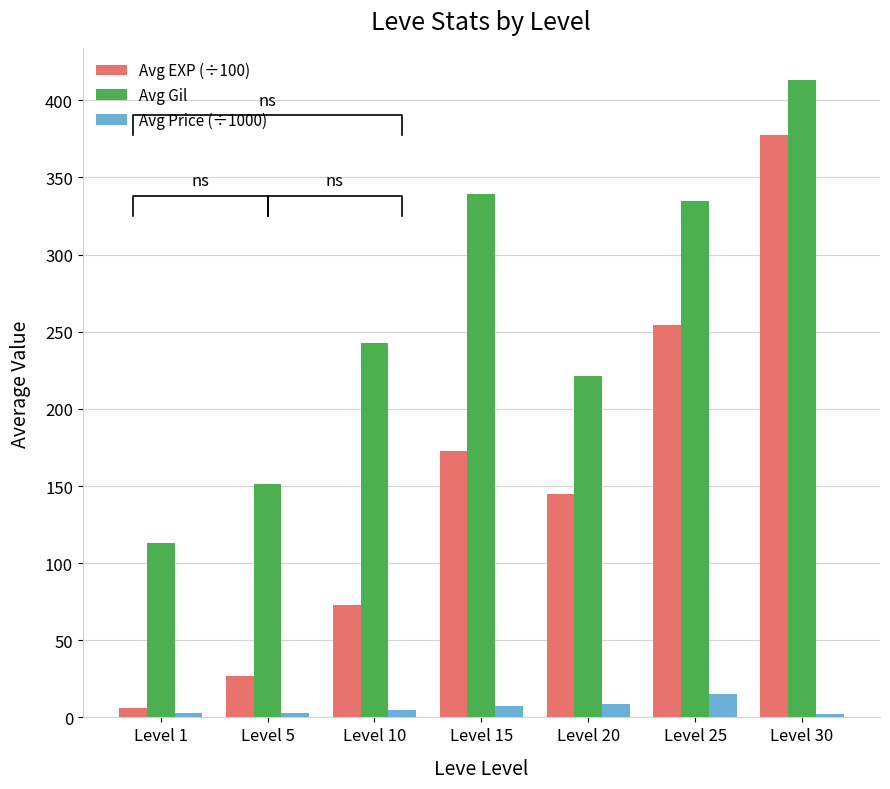

Which series changed the most between Level 10 and Level 15?

Avg EXP (÷100)